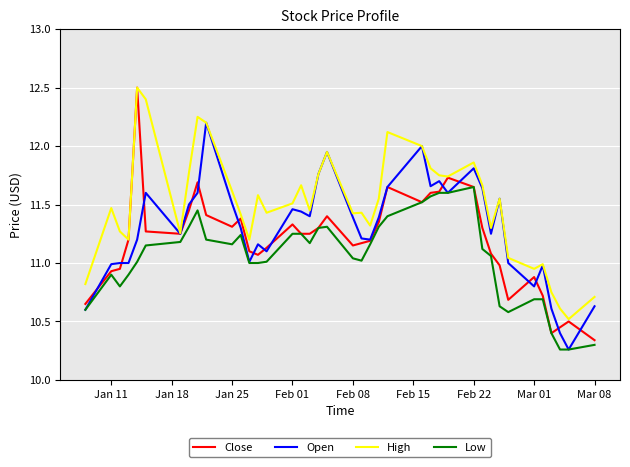

How many categories are shown in the chart?

40